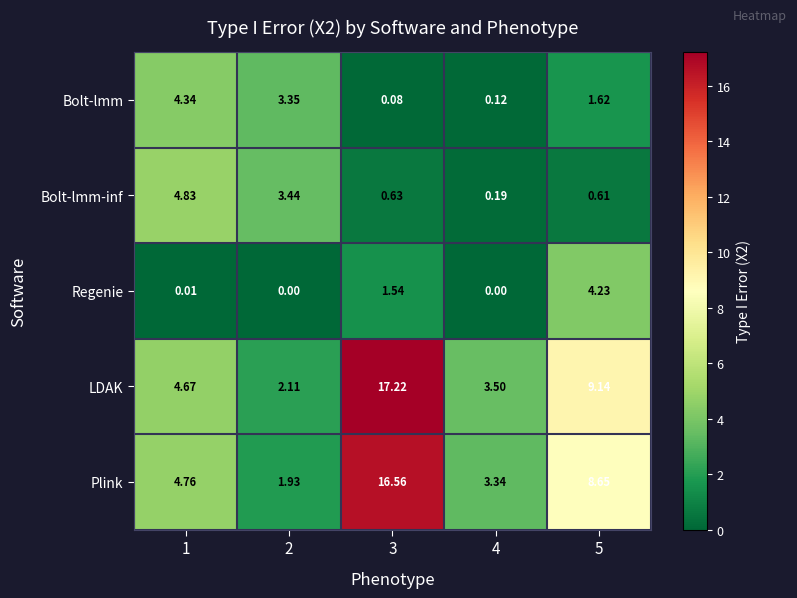

Which series has the largest total across all categories?

LDAK